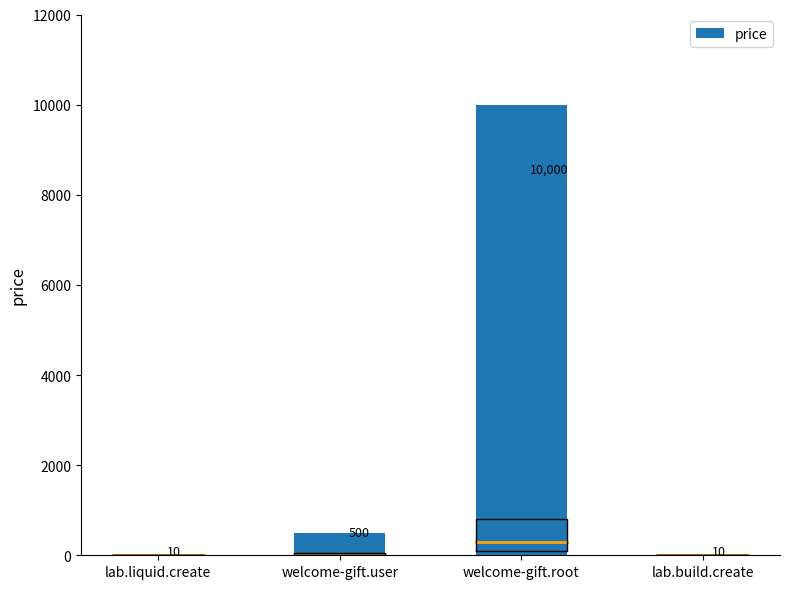

How many distinct data groups are displayed?

1